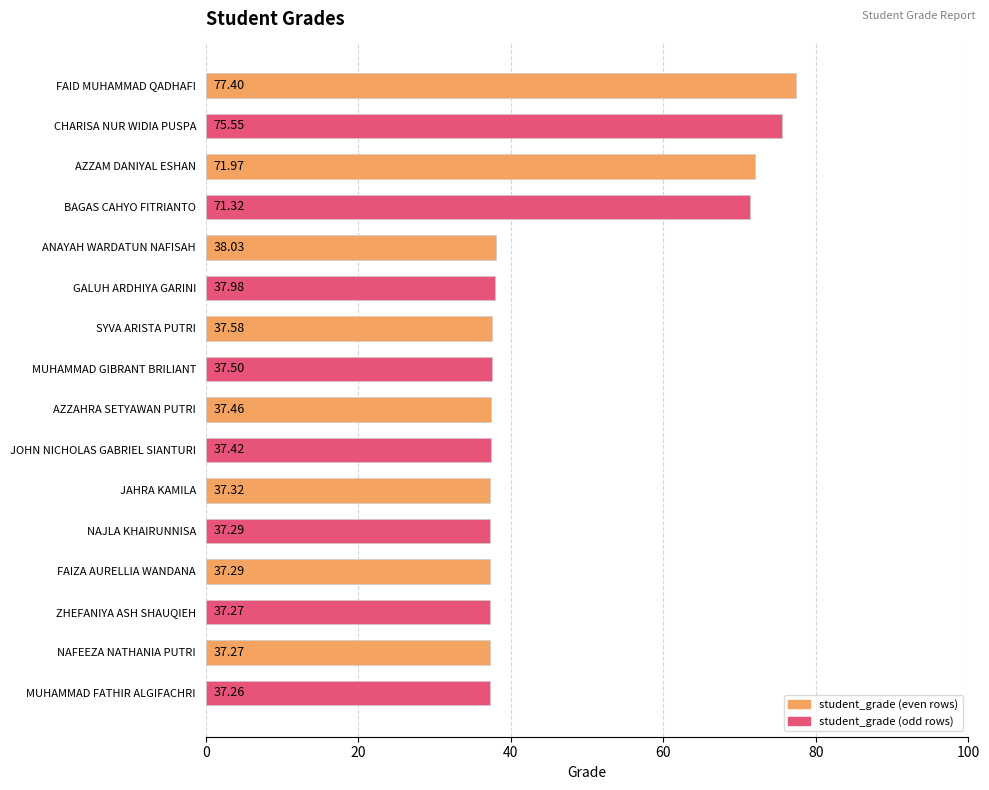

What is the label of the 15th bar from the bottom?

CHARISA NUR WIDIA PUSPA